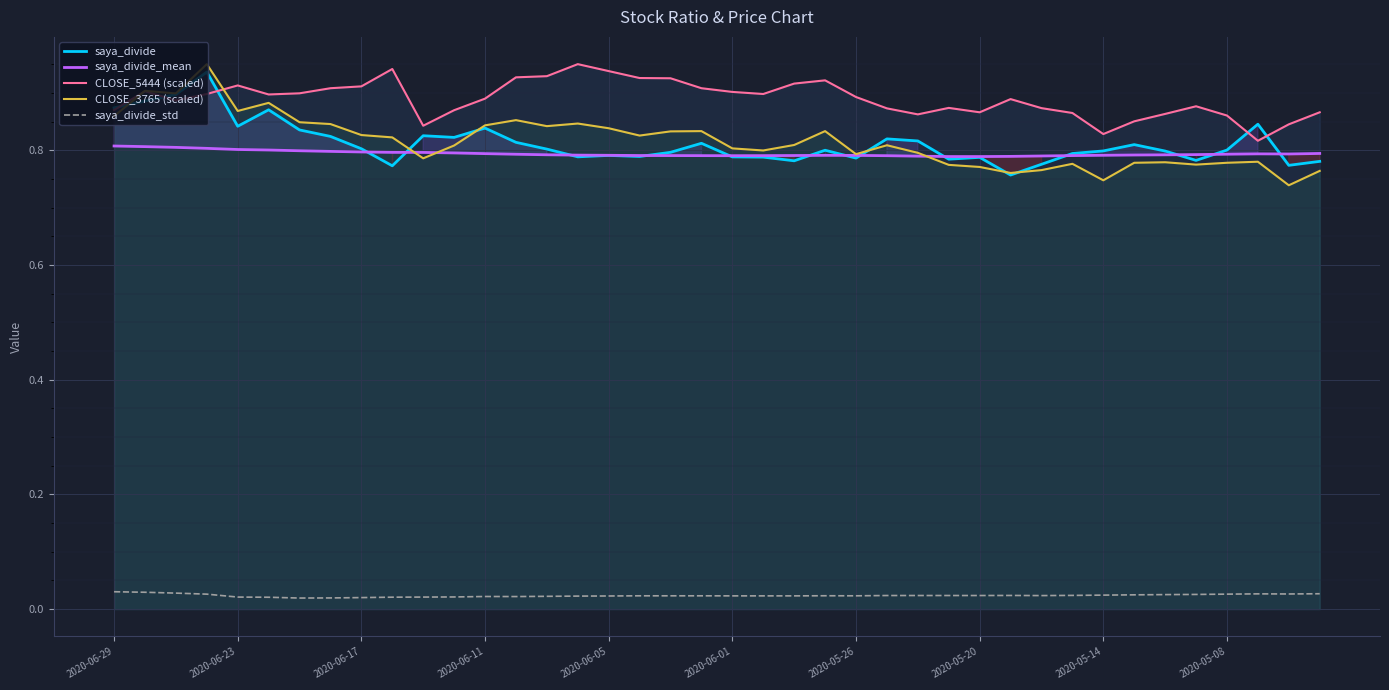

Rank the series at 15 from lowest to highest value.

saya_divide_std, saya_divide, saya_divide_mean, CLOSE_3765 (scaled), CLOSE_5444 (scaled)